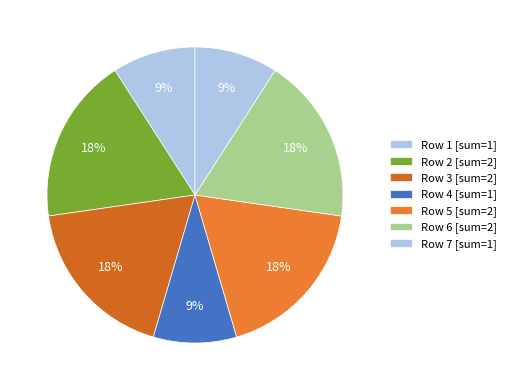

How many segments does this pie chart have?

7